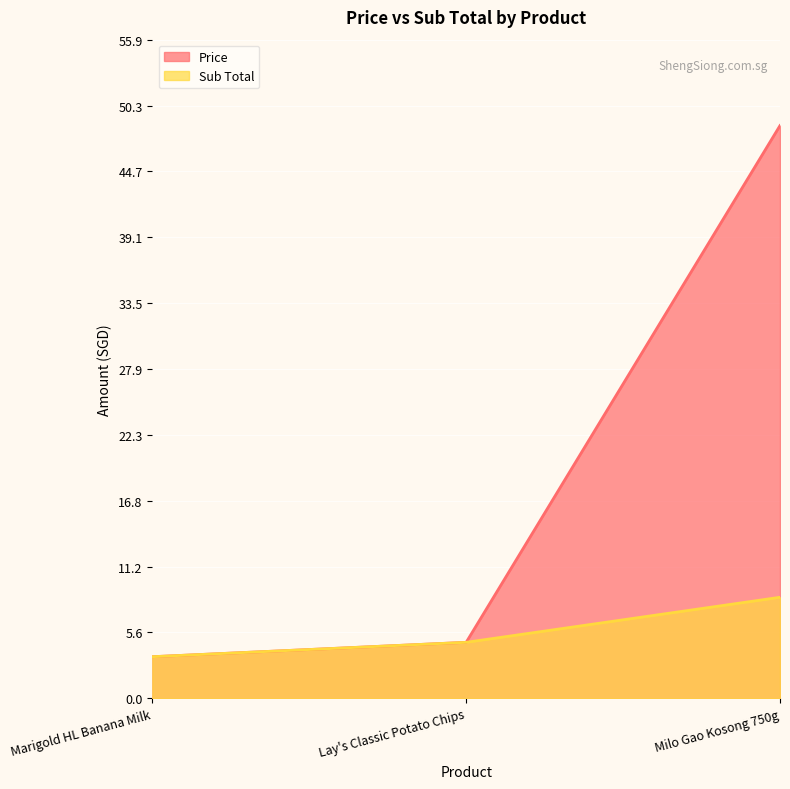

What is the difference between the maximum and minimum values in the Price series?

45.0